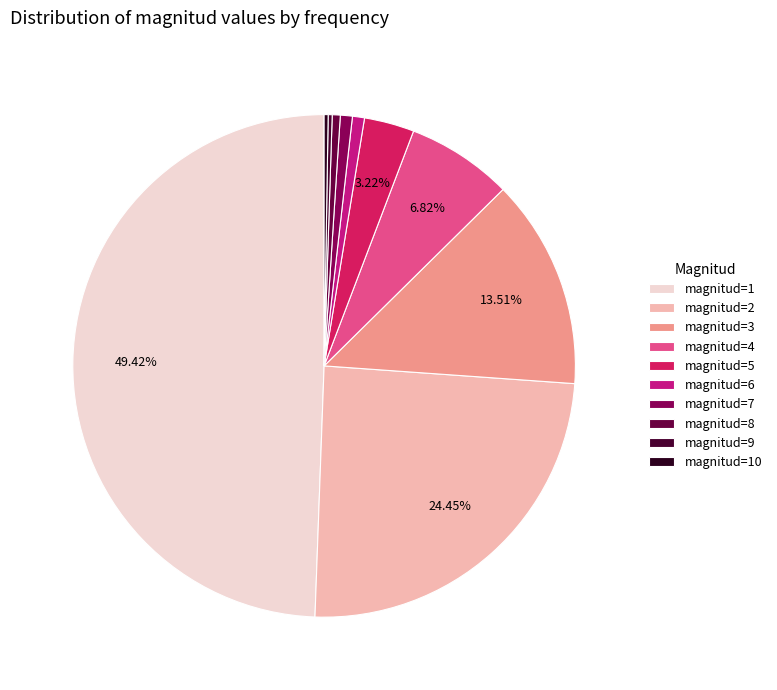

Which has a higher value, magnitud=6 or magnitud=1?

magnitud=1